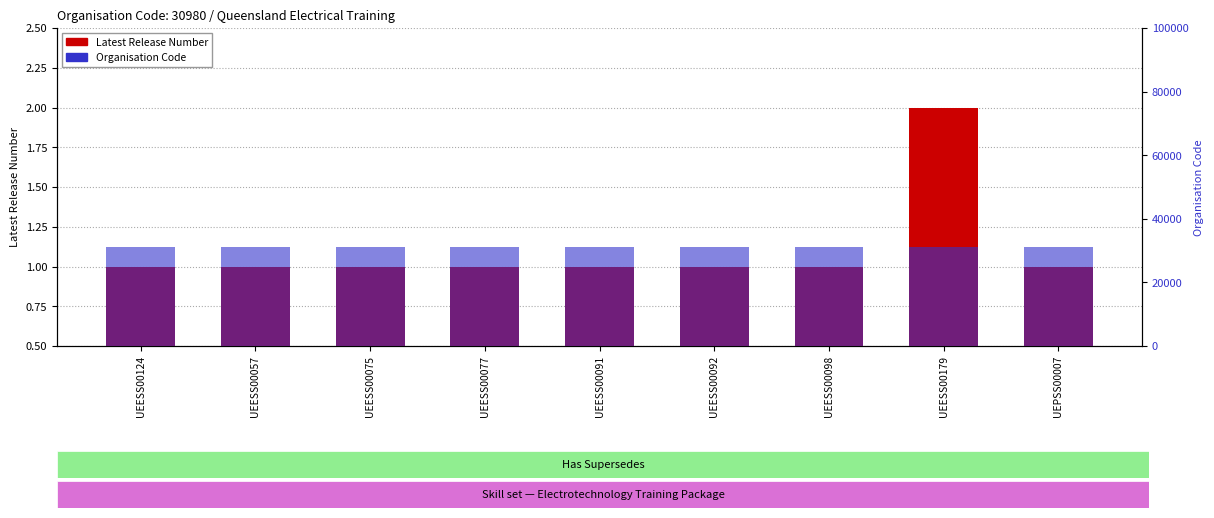

The value of Latest Release Number at UEPSS00007 is 1. True or false?

False